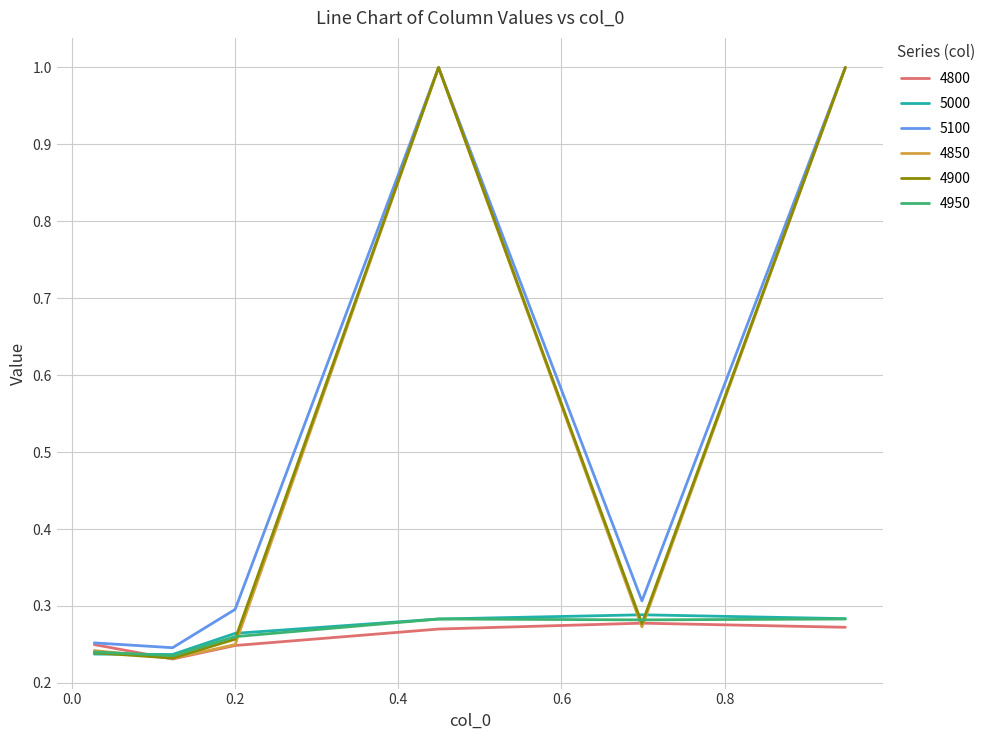

What is the maximum value for 5100?

1.0